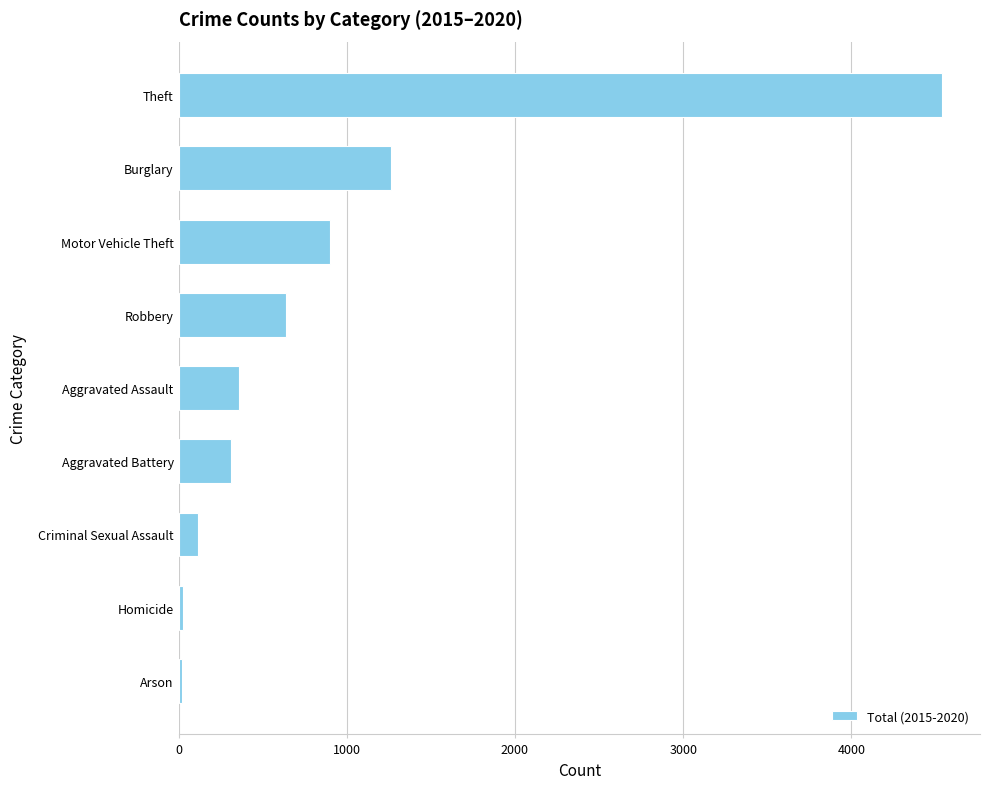

Is it true that the value at Robbery is 638?

True